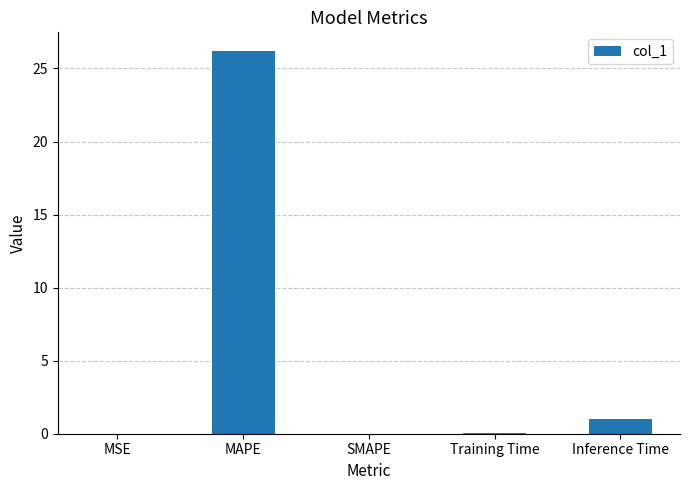

True or false: the data shows 1.0 at Inference Time.

True